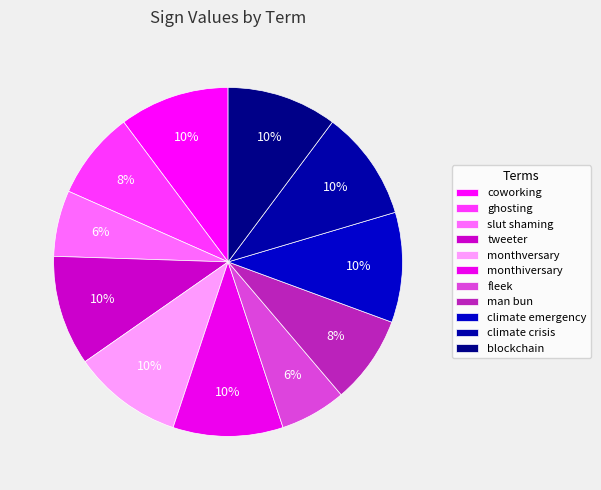

How many slices are in this pie chart?

11